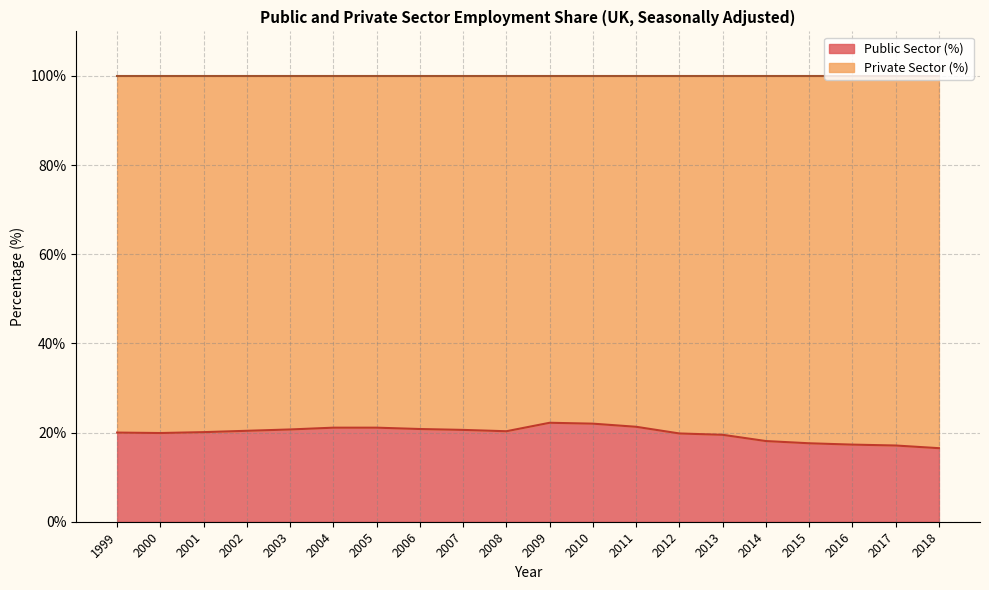

Reading left to right, extract all data points from this chart.

20.0	19.9	20.1	20.4	20.7	21.1	21.1	20.8	20.6	20.3	22.2	22.0	21.3	19.8	19.5	18.1	17.6	17.3	17.1	16.5